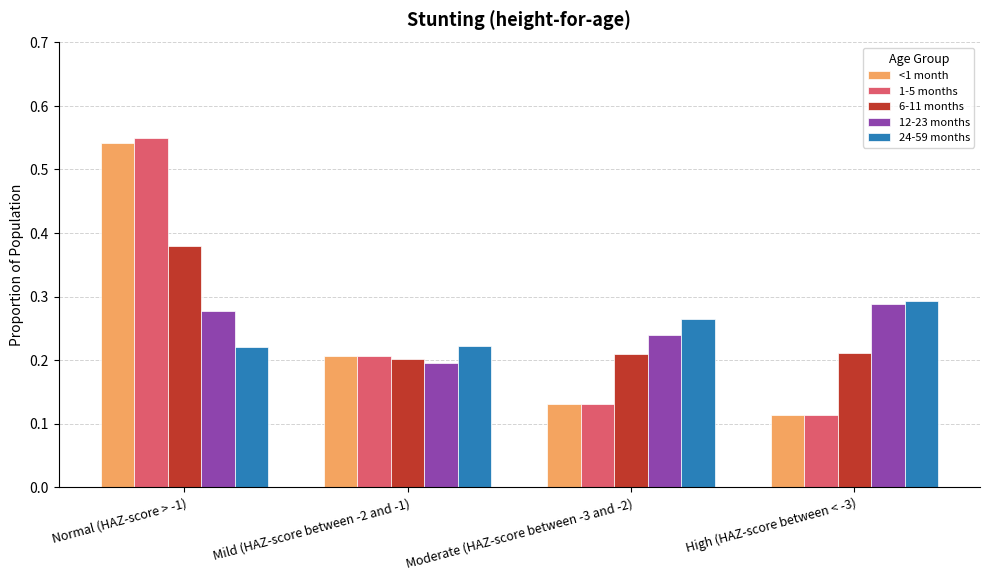

What is the sum of all 1-5 months values?

1.0